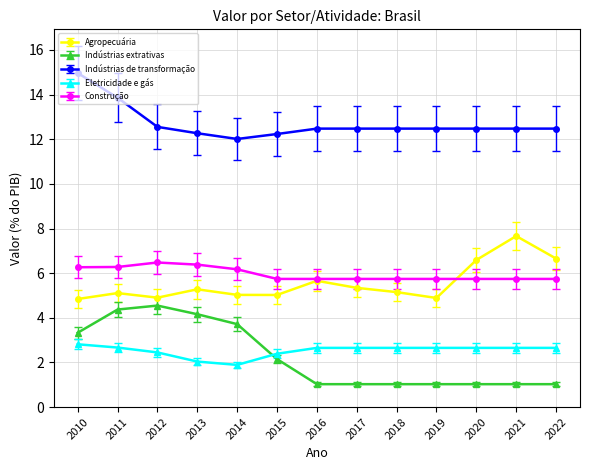

How many interior local valleys does the Agropecuária series have?

3